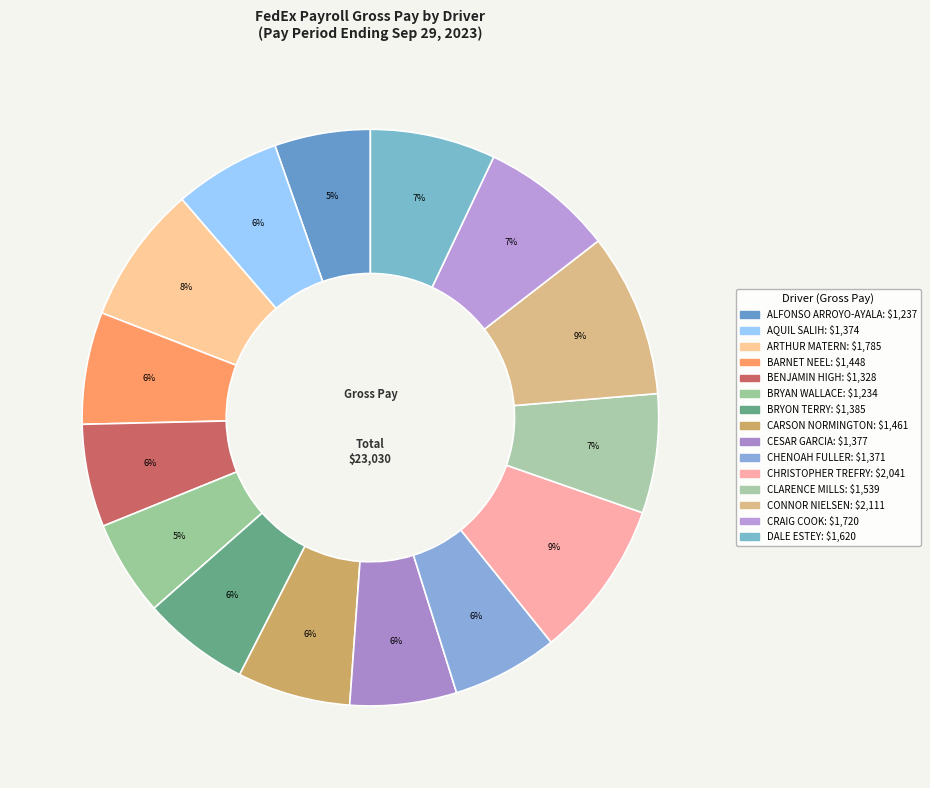

Is there any slice that represents more than half of the pie?

No